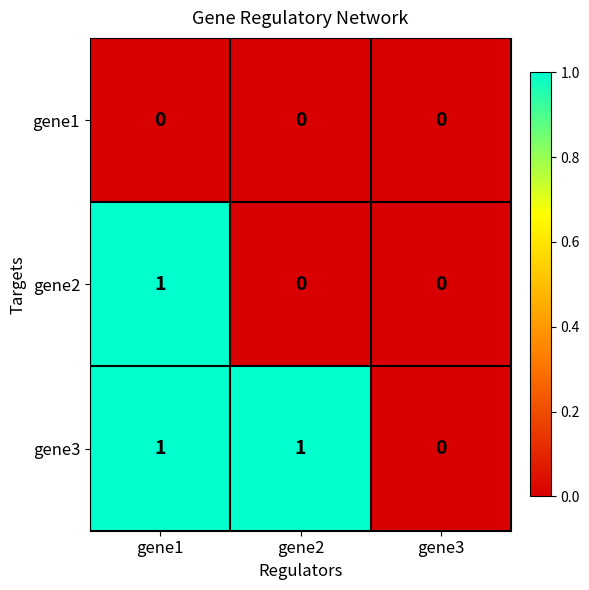

At which category is the sum across all series the highest?

gene1